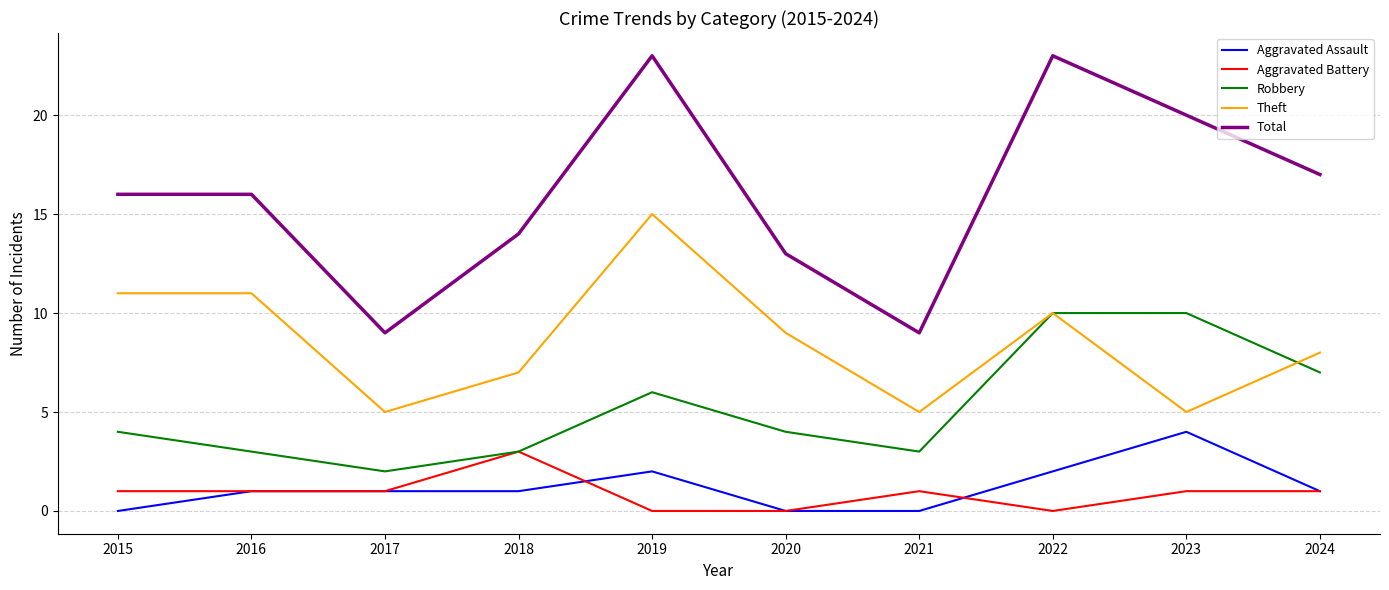

The Total series shows 13 at 2020. True or false?

True